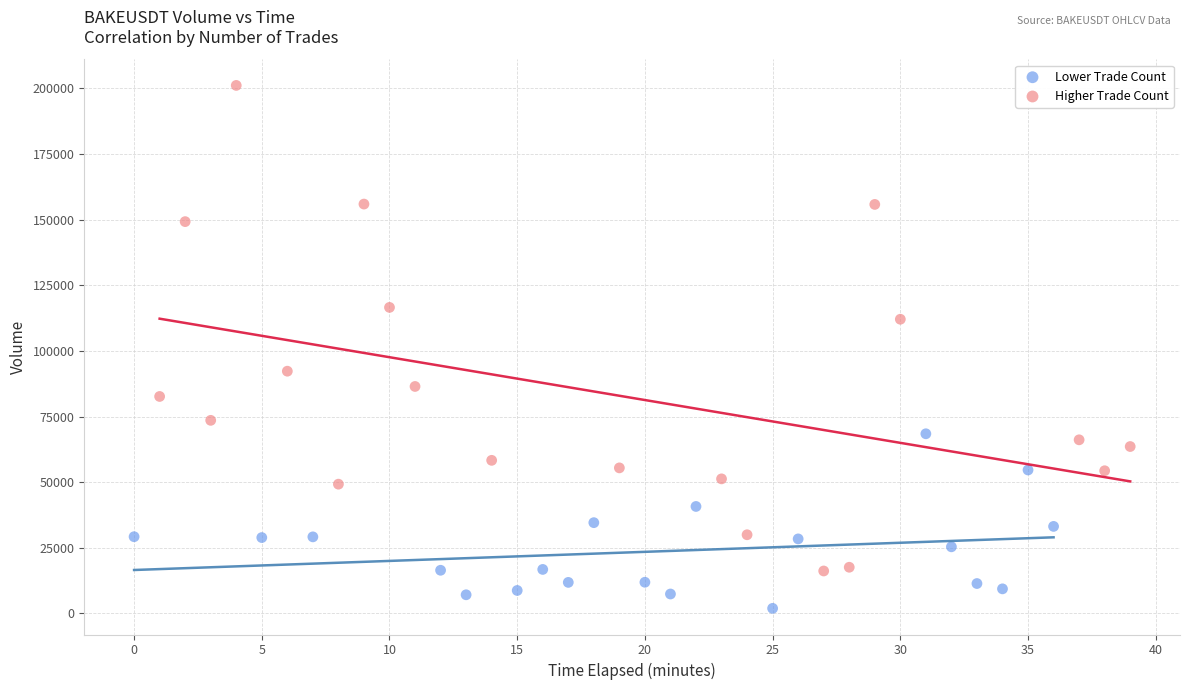

What are all the series names shown in the legend?

Lower Trade Count, Higher Trade Count